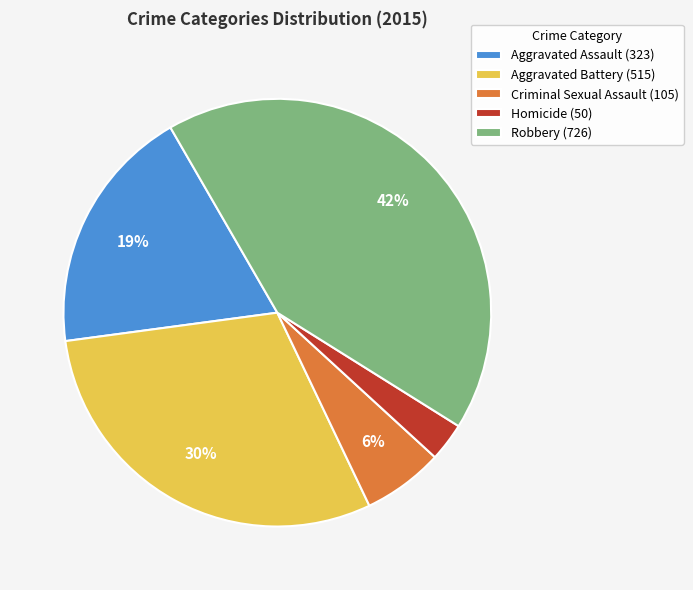

To the nearest percent, what is the combined percentage of Criminal Sexual Assault and Aggravated Battery?

36%